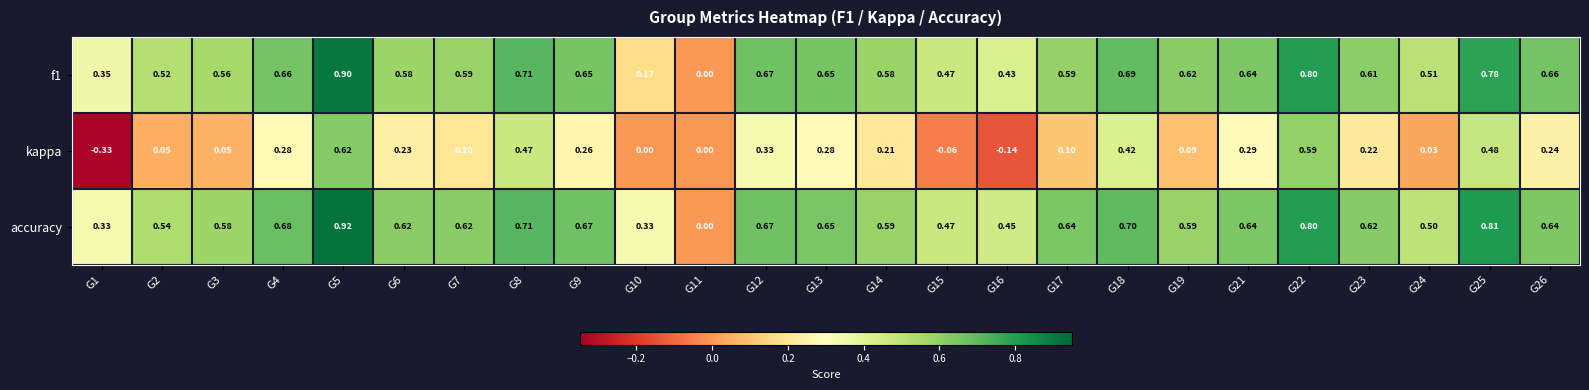

Which series has the largest total across all categories?

accuracy